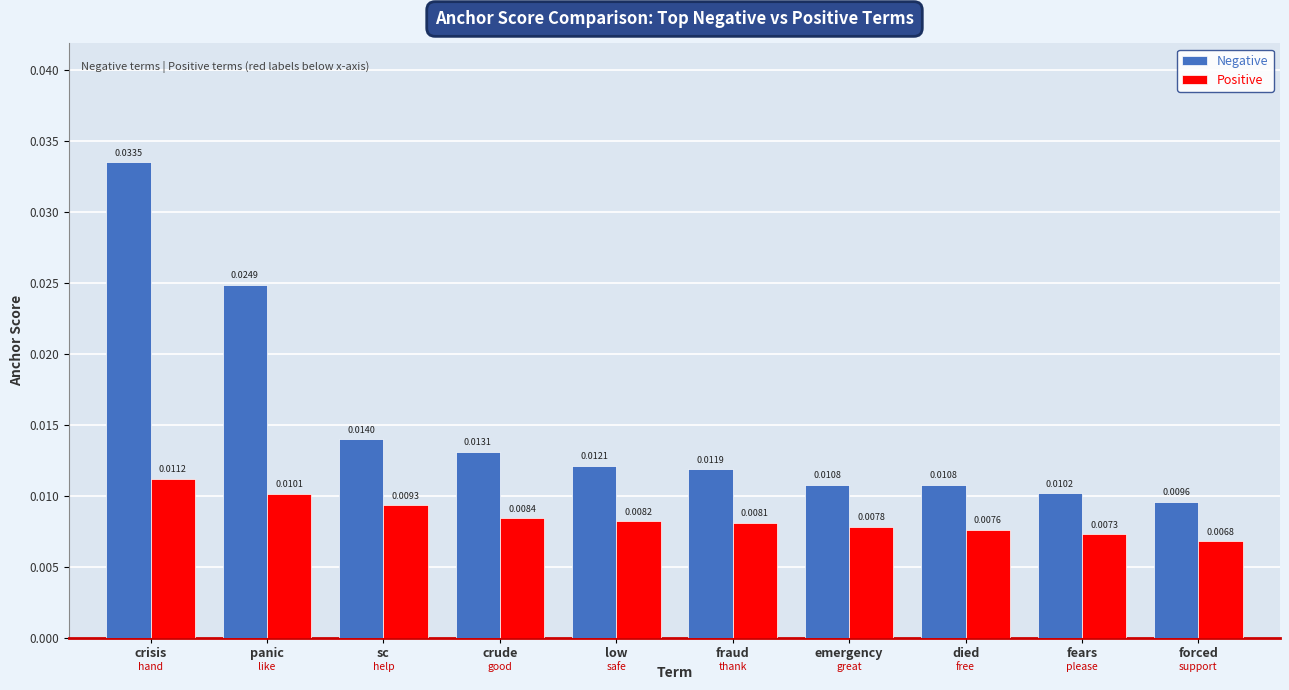

At which label does Positive reach its minimum?

forced